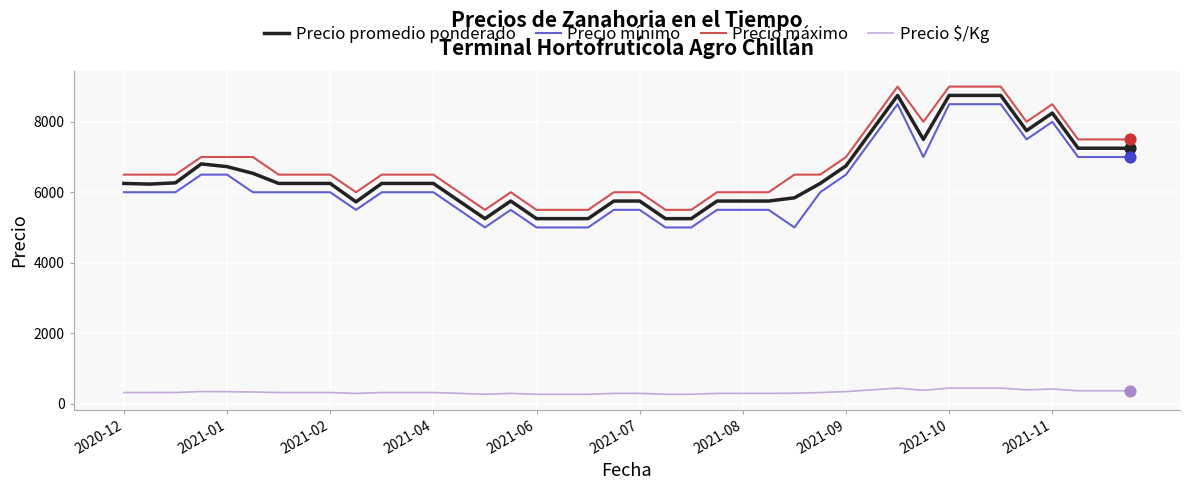

What are all the series names shown in the legend?

Precio promedio ponderado, Precio mínimo, Precio máximo, Precio $/Kg